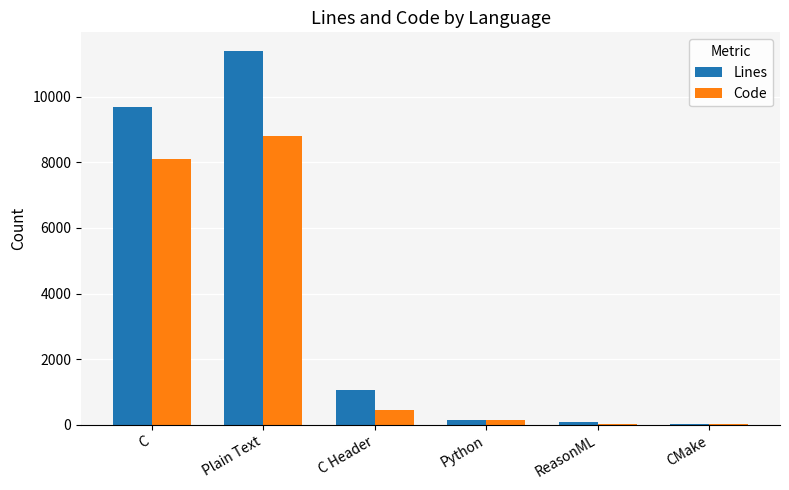

True or false: Lines has a value of 9690 at C.

True